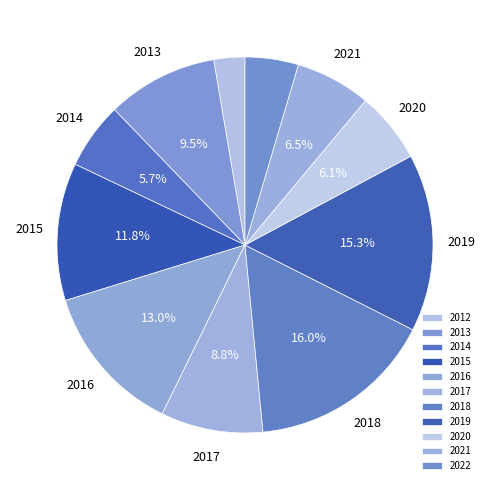

Which category has the biggest portion of the pie?

2018